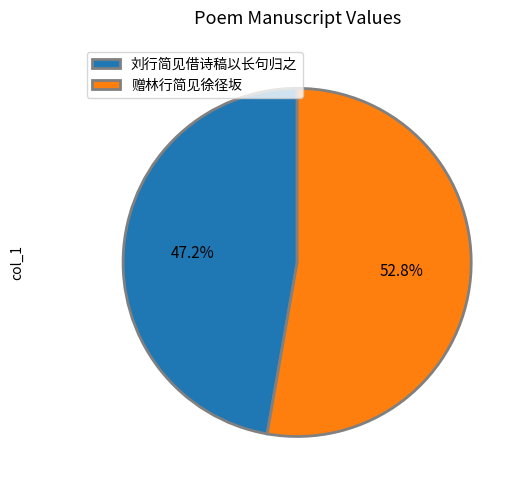

What is the smallest slice in the pie chart?

刘行简见借诗稿以长句归之